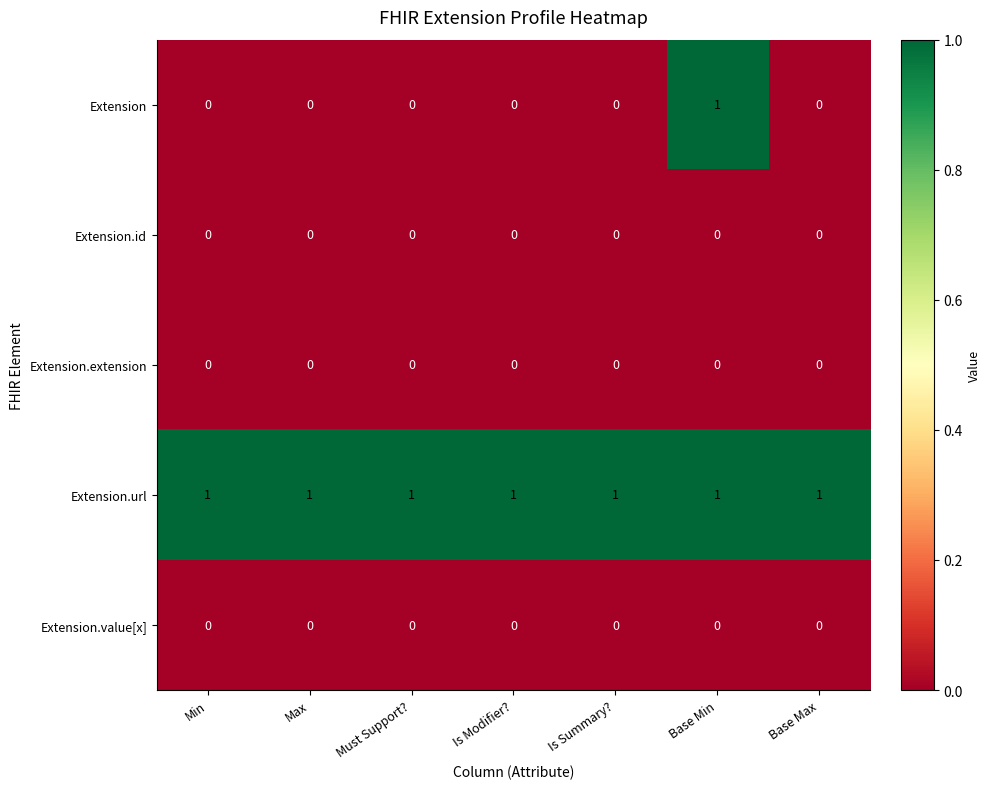

Which series has the largest total across all categories?

Extension.url